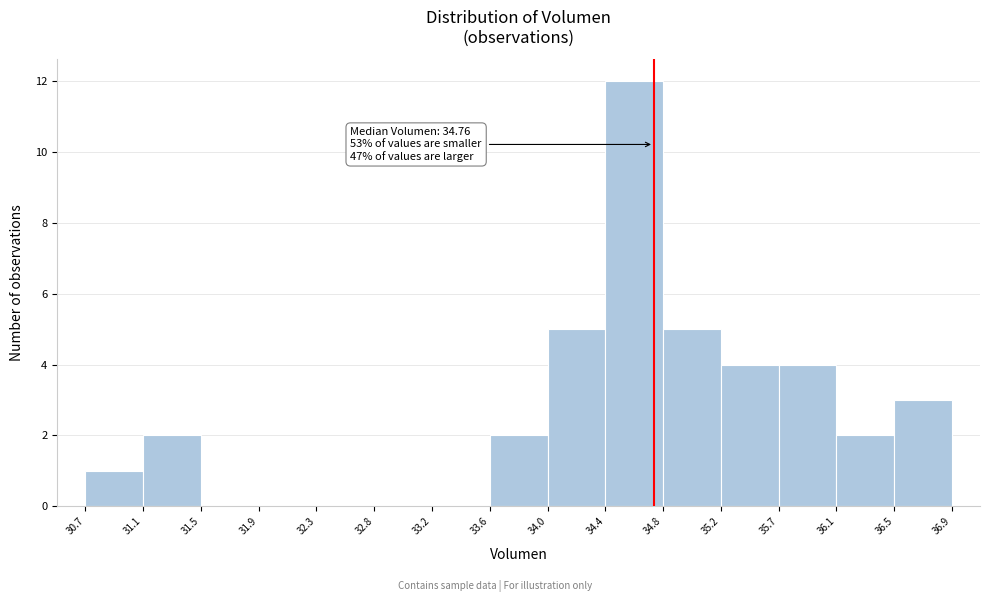

Over which range of the x-axis is the bar tallest?

34.4 to 34.8